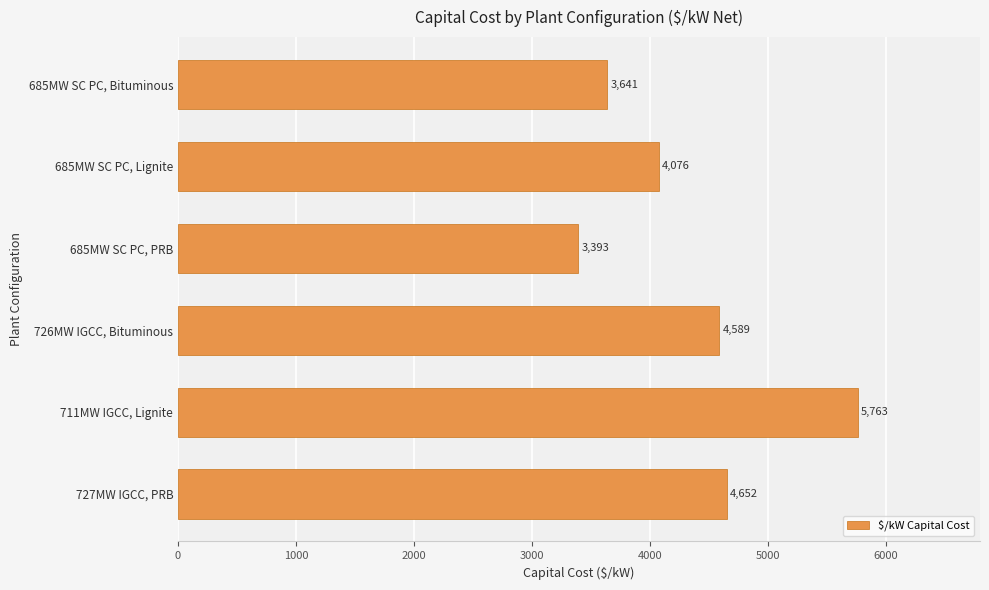

At which category does the chart reach its peak across all series?

711MW IGCC, Lignite